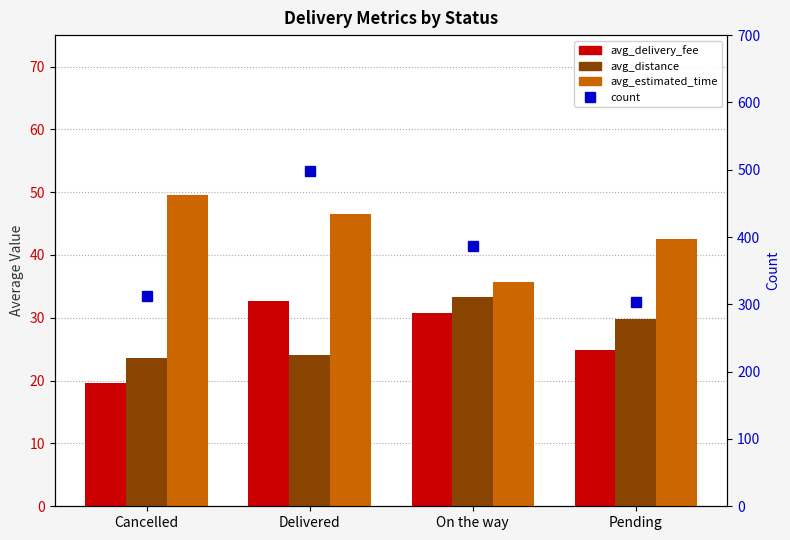

Which series changed the most between Cancelled and On the way?

count